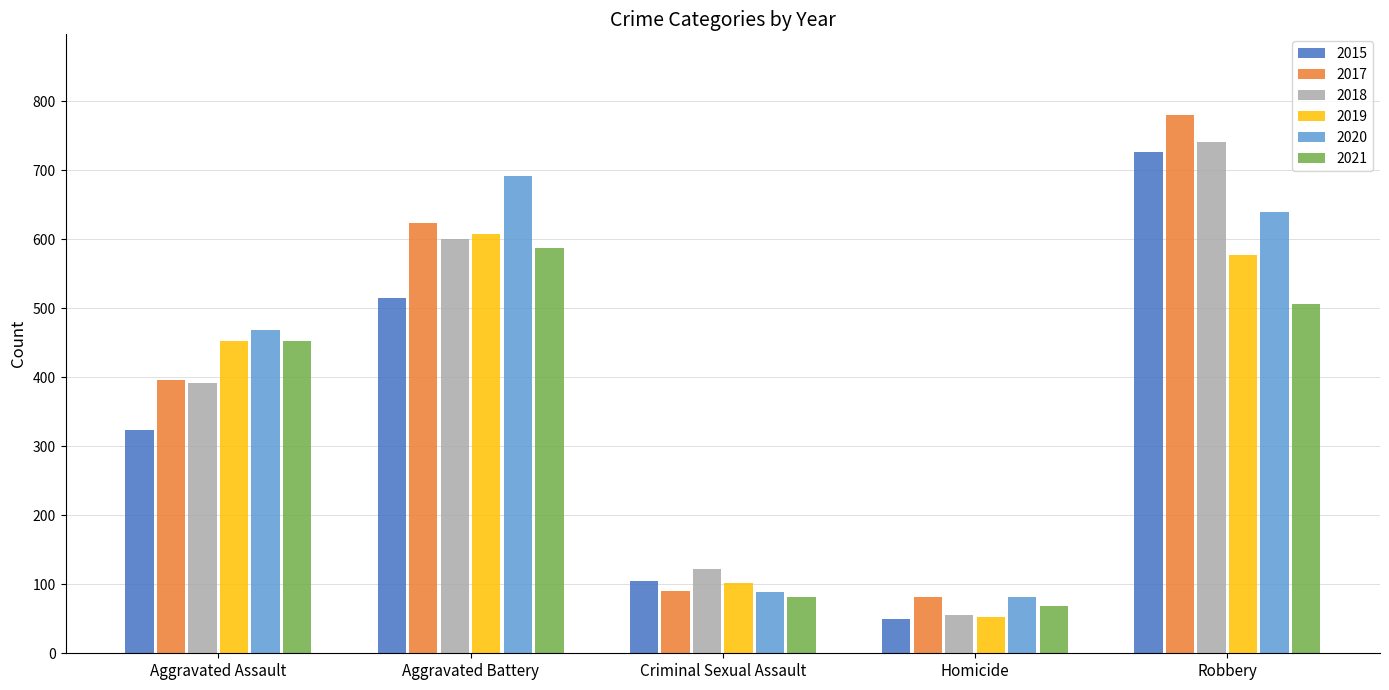

Rank the categories by 2019 value from lowest to highest.

Homicide, Criminal Sexual Assault, Aggravated Assault, Robbery, Aggravated Battery